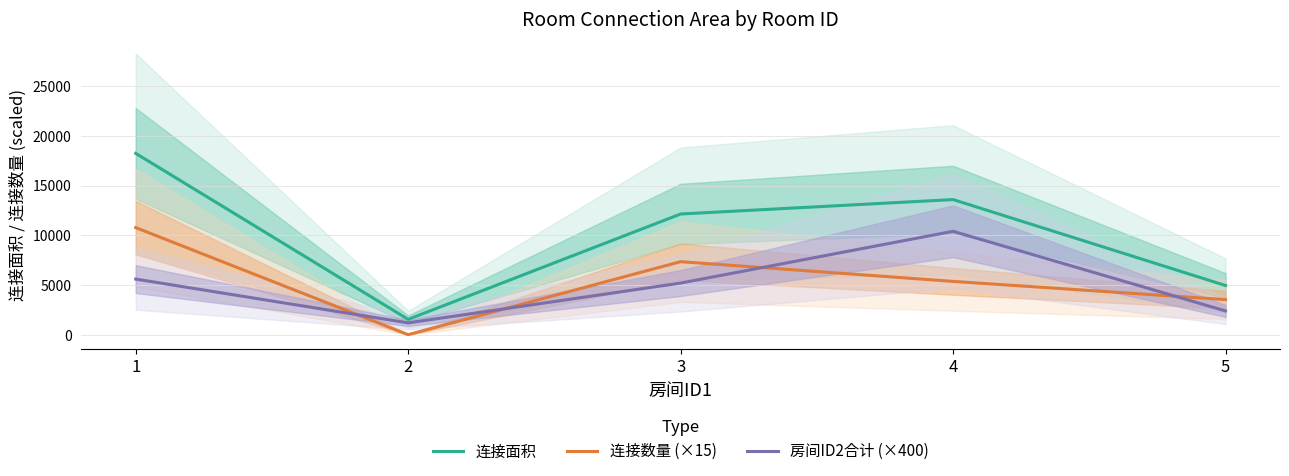

Between 2 and 3, which series saw the biggest shift?

连接面积